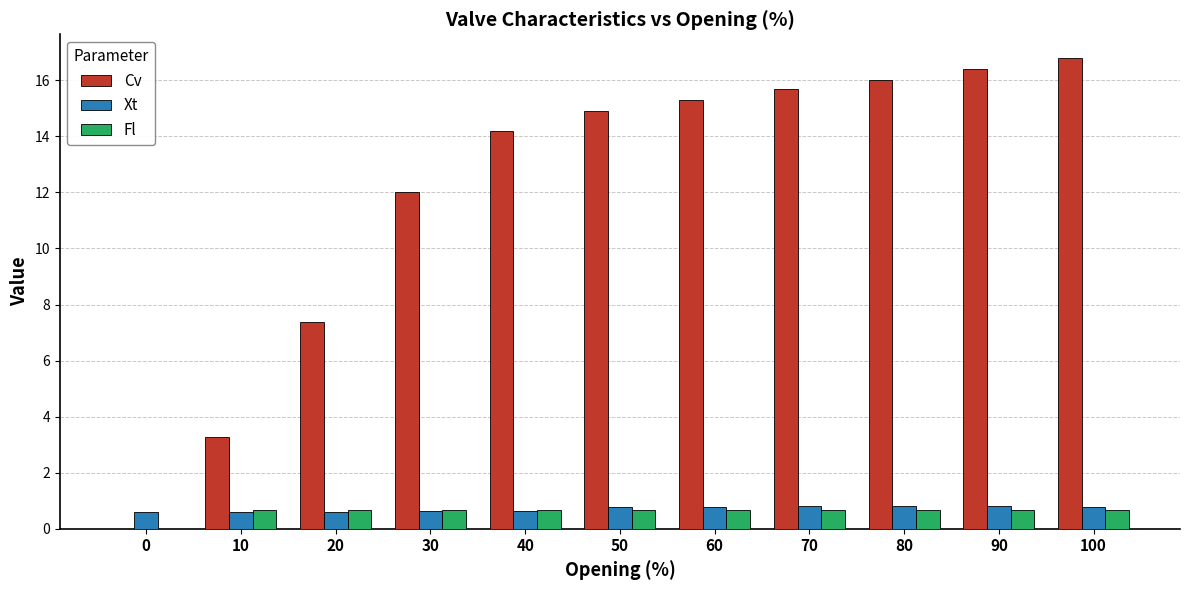

What is the sum of the Fl values at 80 and 90?

1.4